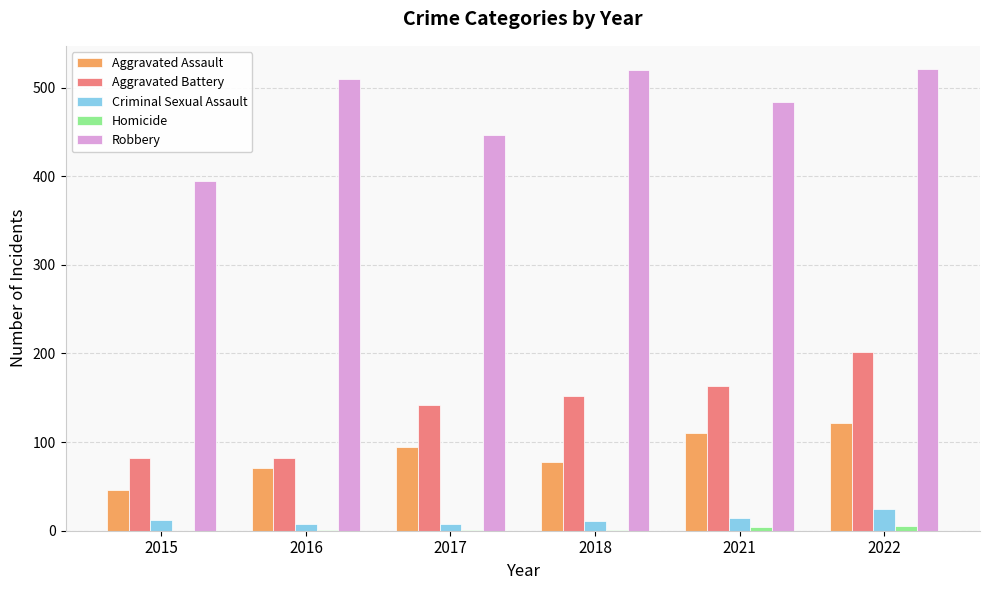

Between 2016 and 2018, which series saw the biggest shift?

Aggravated Battery